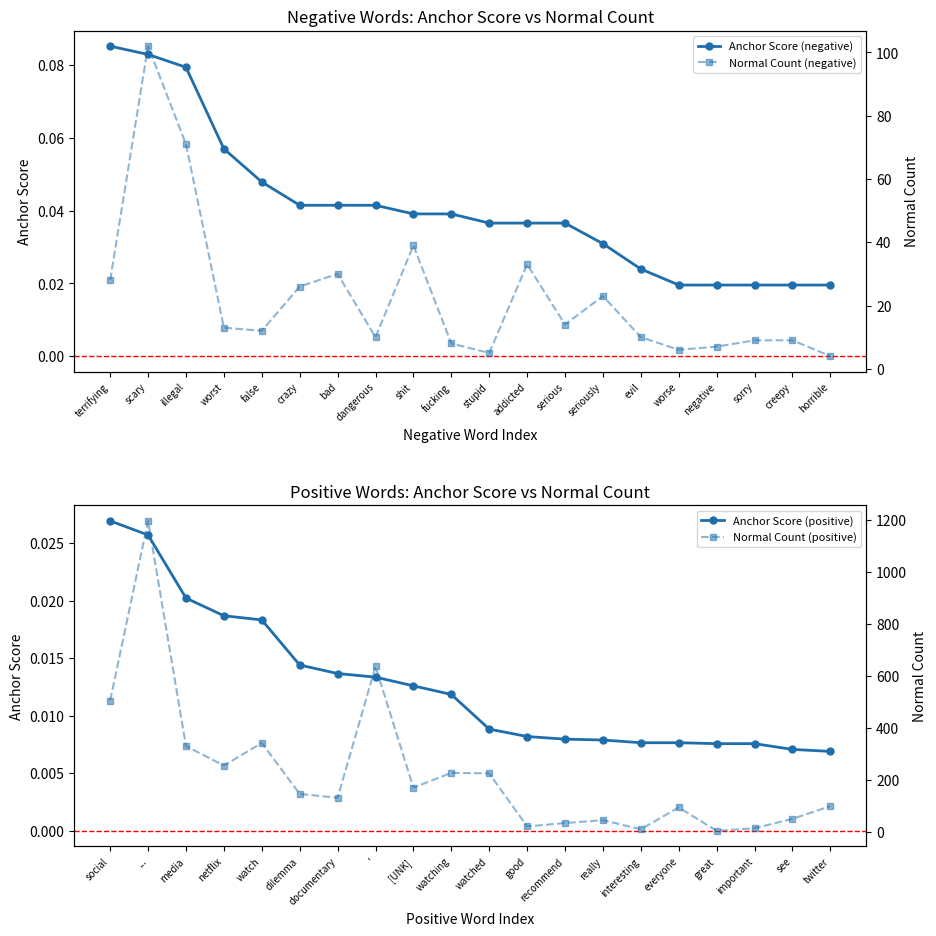

True or false: Anchor Score (negative) and Normal Count (negative) cross at least once.

False